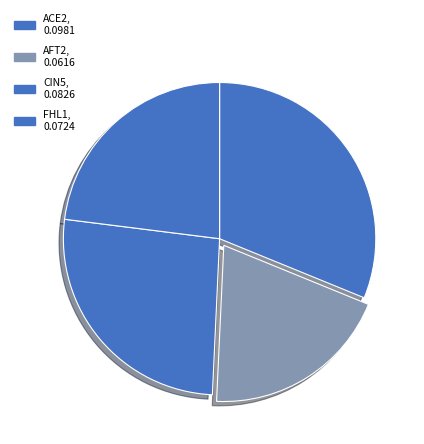

Which has a higher value, CIN5 or AFT2?

CIN5